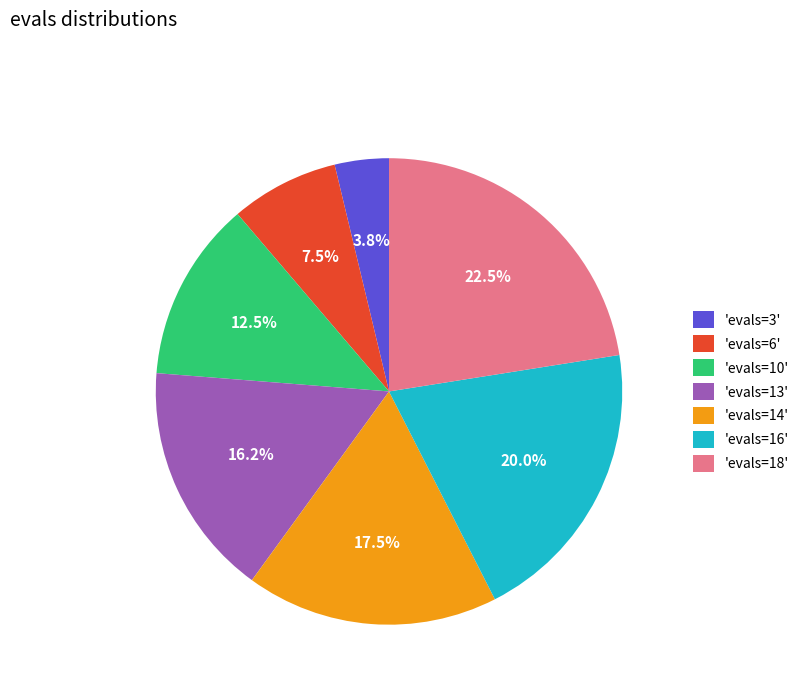

What is the total percentage of 'evals=10' and 'evals=14'?

30.0%